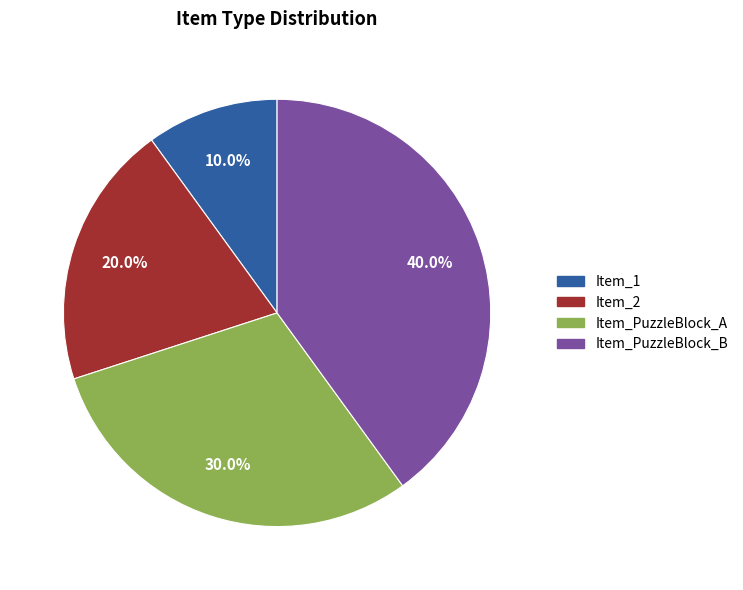

To the nearest percent, what is the average slice percentage?

25%